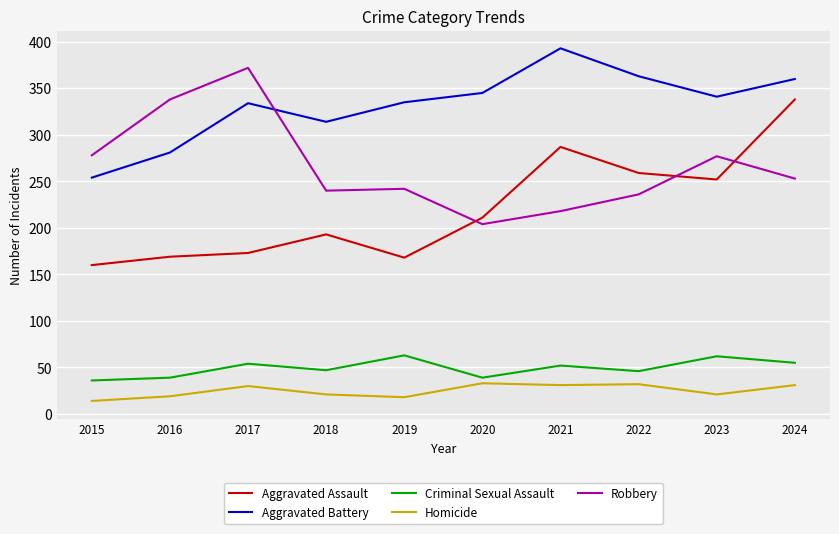

True or false: Robbery has more than 1 points higher than both neighbors.

True